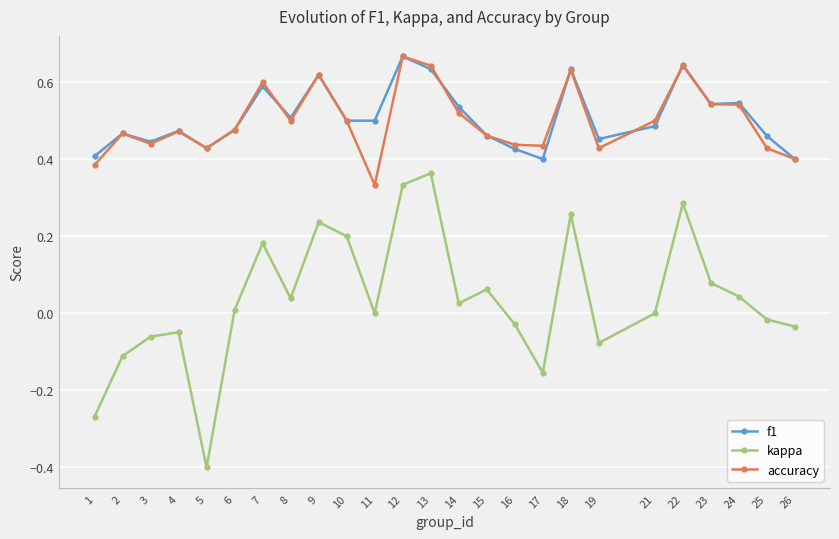

The value of f1 at 13 is 0.2. True or false?

False